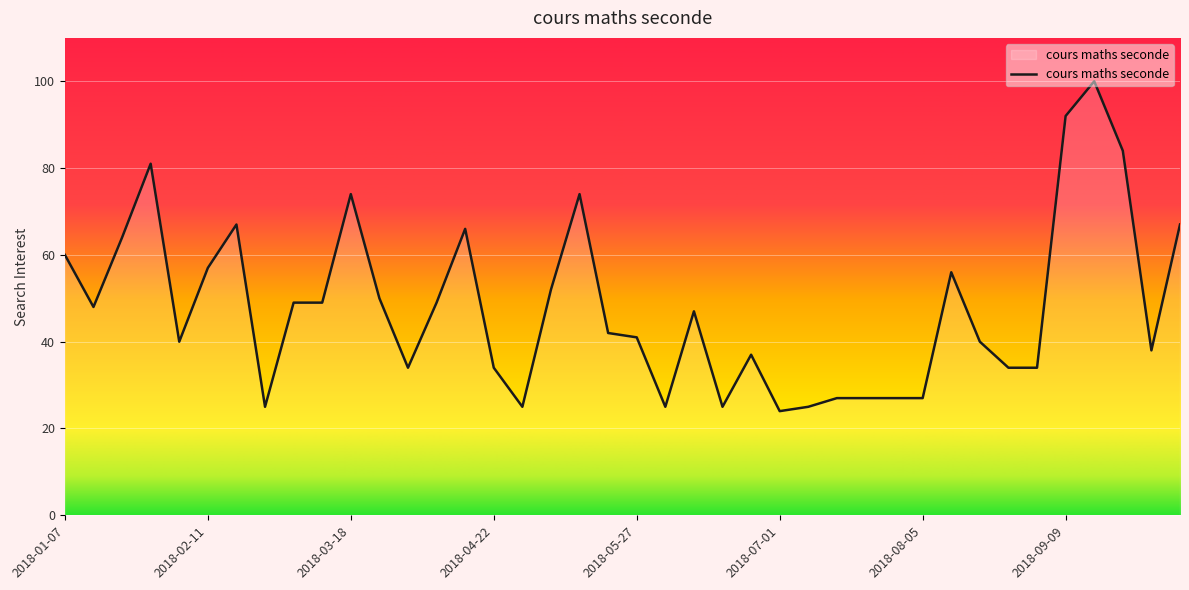

What is the smallest value displayed?

24